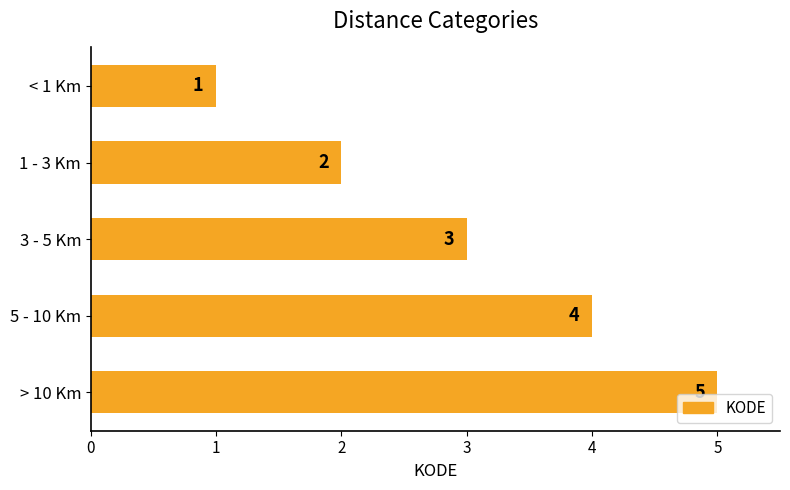

At which label is the value closest to 3?

3 - 5 Km